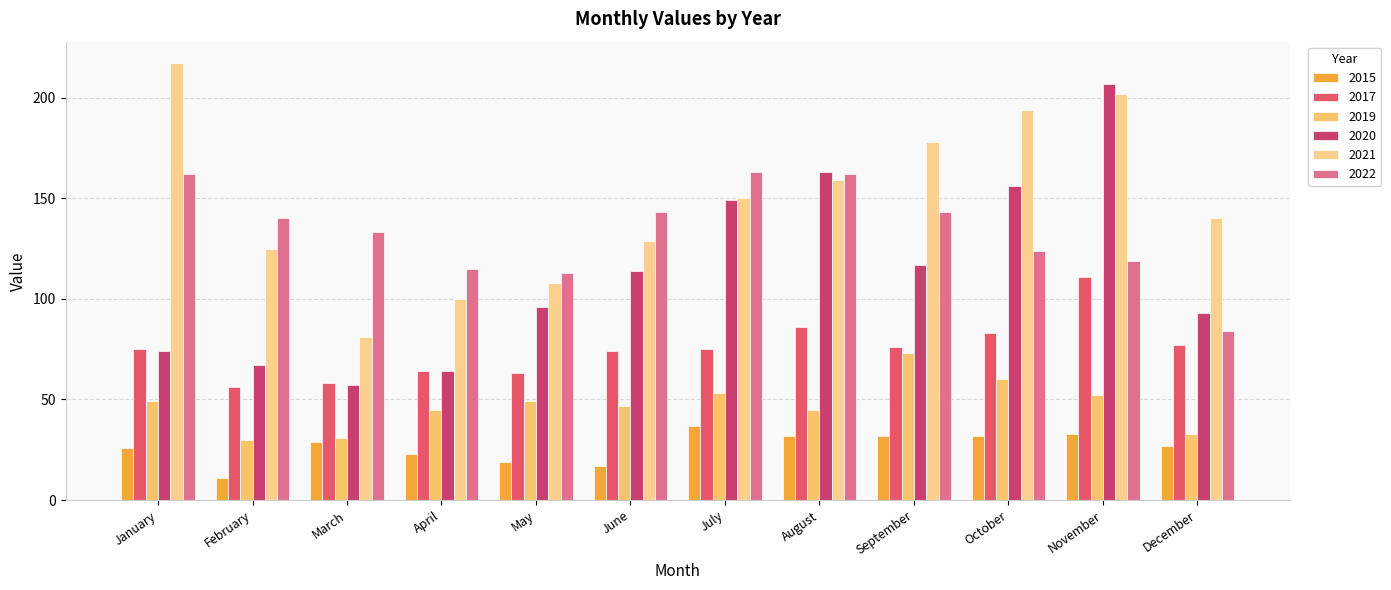

Is it true that 2015 equals 37 at July?

True